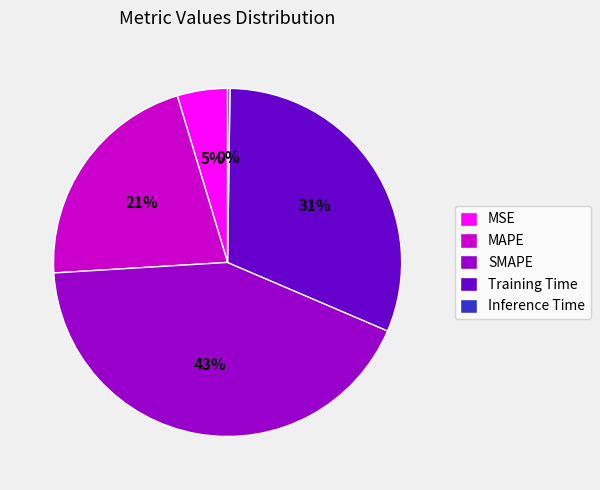

To the nearest percent, what is the average slice percentage?

20%